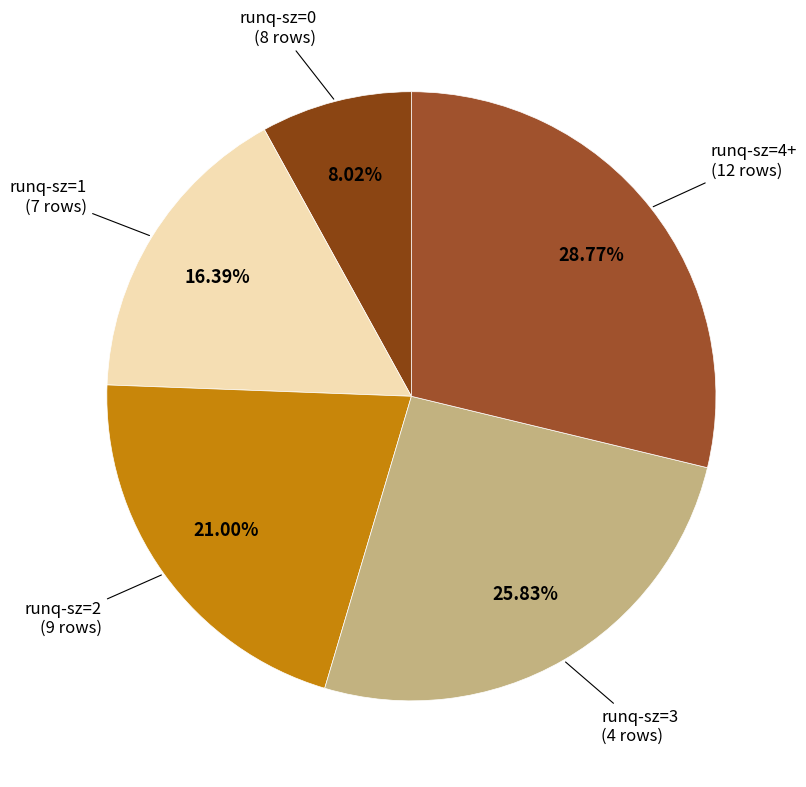

How many slices are in this pie chart?

5